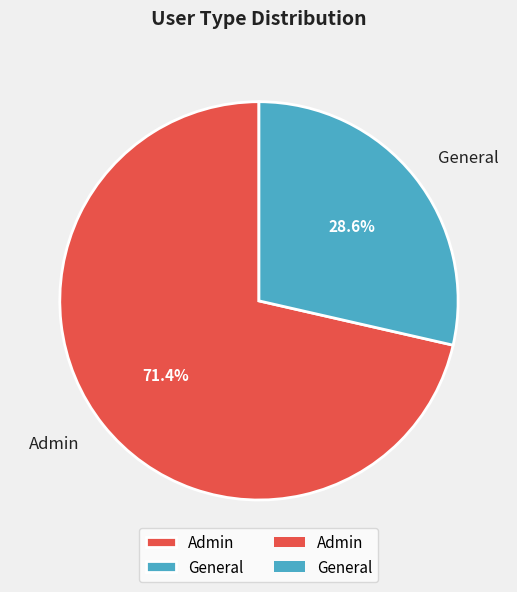

Approximately how many times larger is the value at General compared to Admin?

0.4